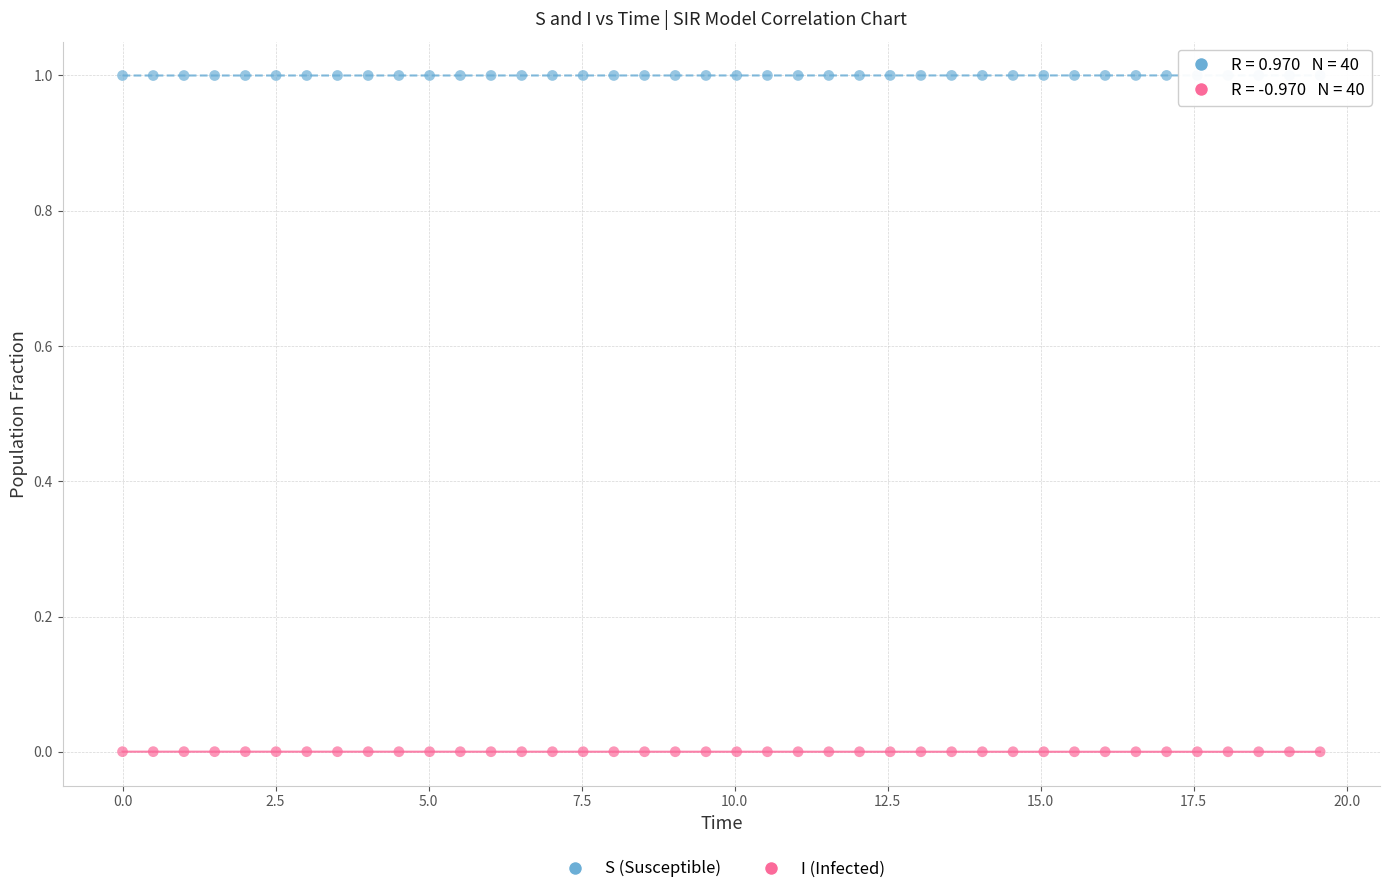

Which series reaches the minimum Y coordinate?

I (Infected)